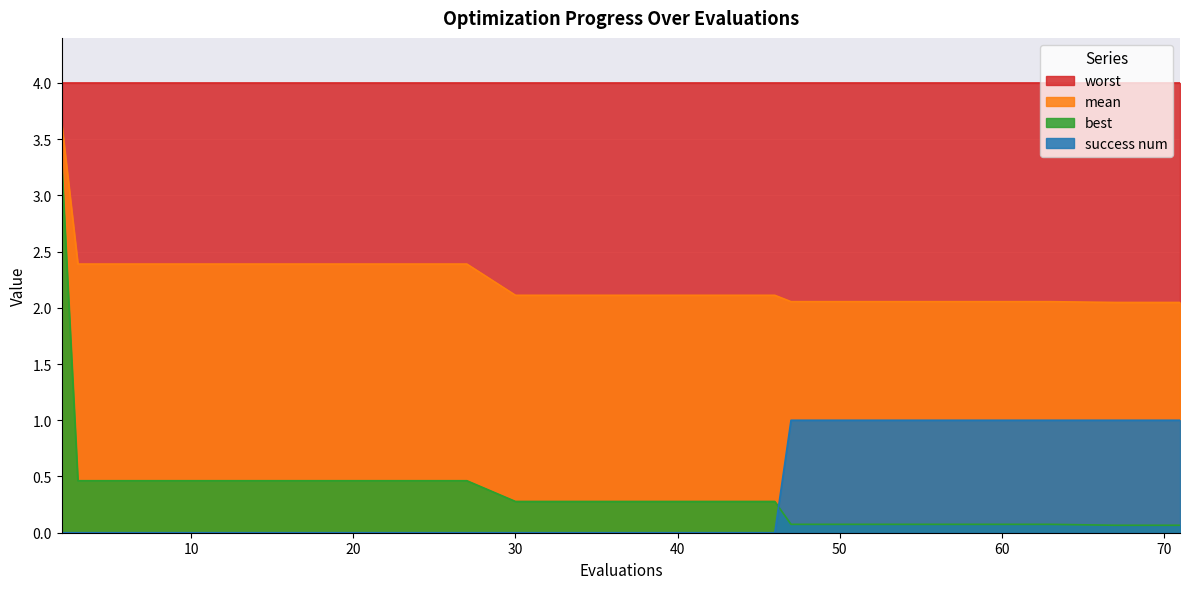

Between 2 and 55, which is larger?

2